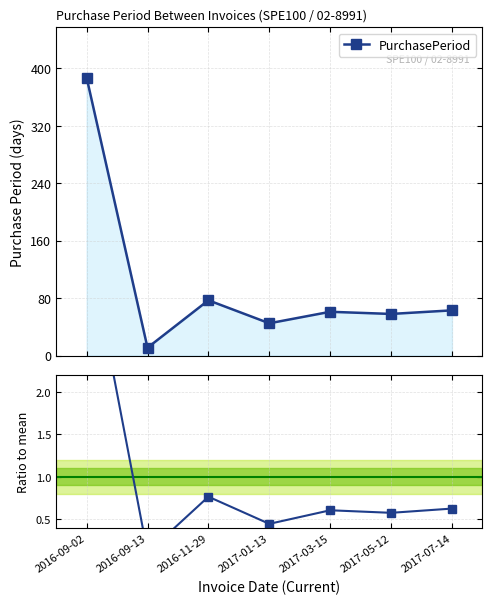

List the series in order of their peak value, lowest first.

ratio to mean, PurchasePeriod